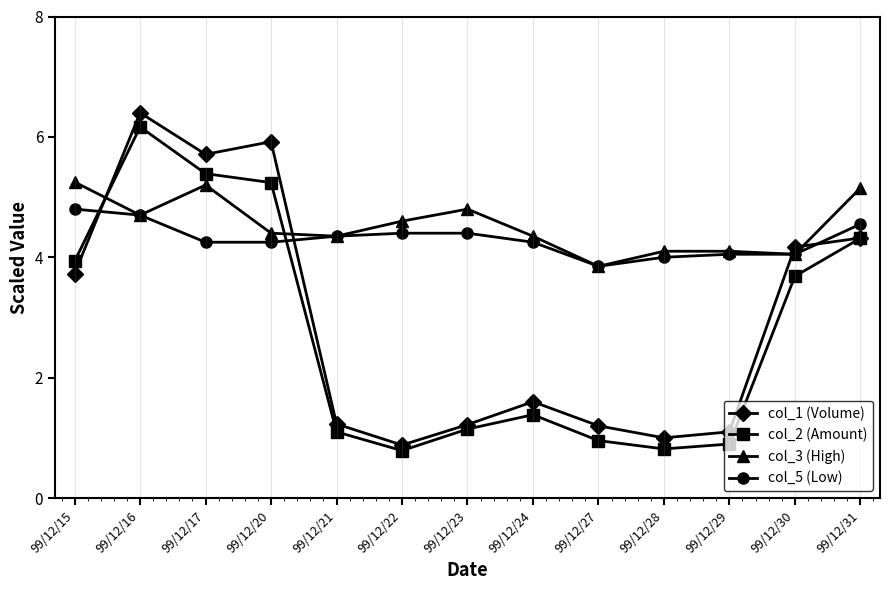

The value of col_1 (Volume) at 99/12/20 is 5.9. True or false?

True